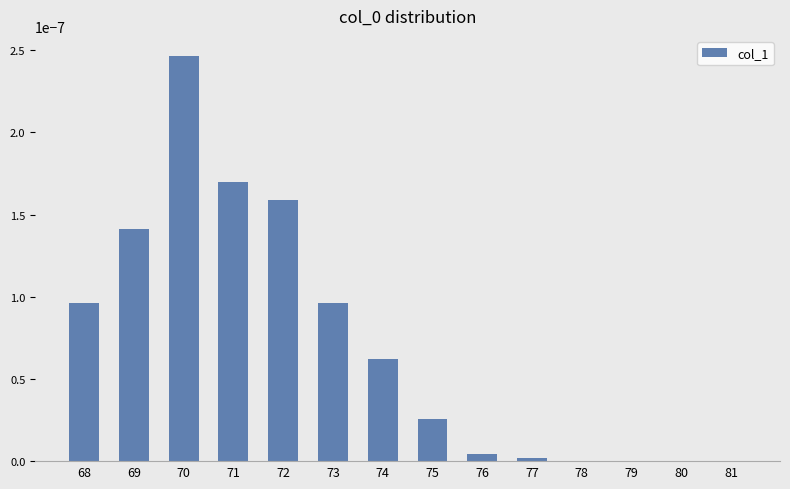

Between 80 and 71, which is larger?

71